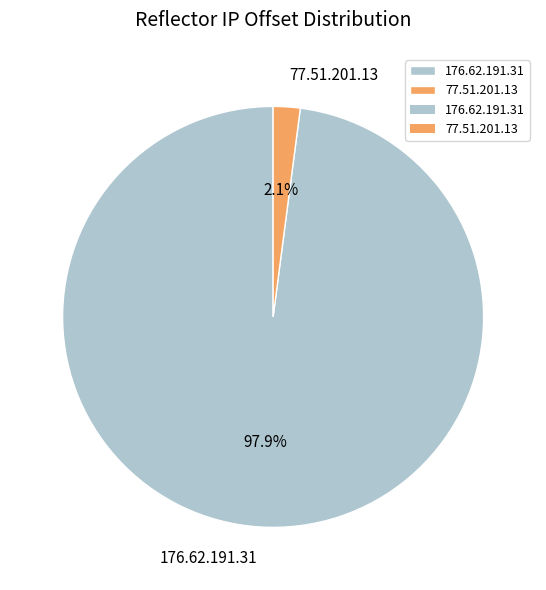

True or false: 77.51.201.13 accounts for 2% of the total.

True